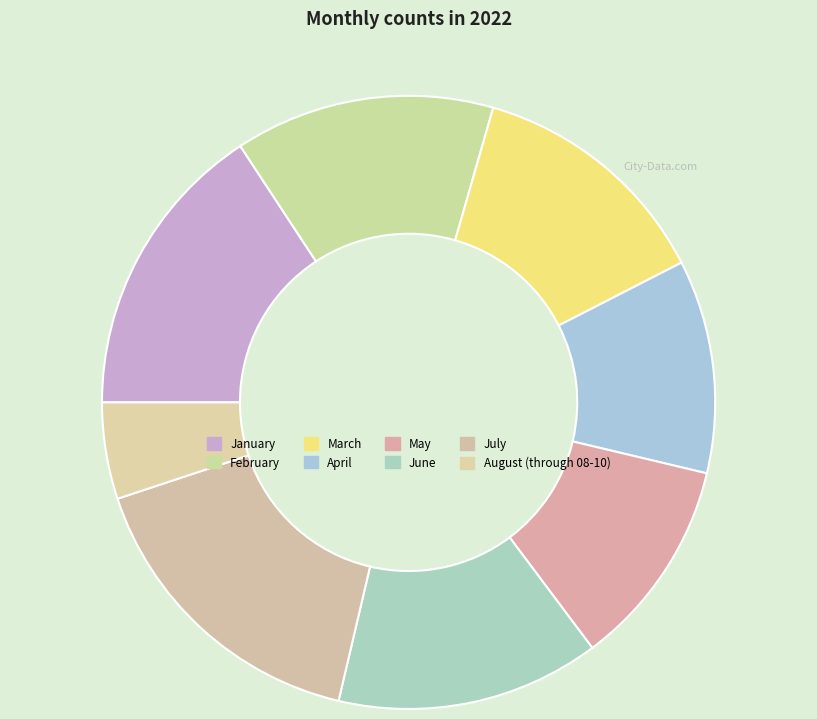

How many segments does this pie chart have?

8